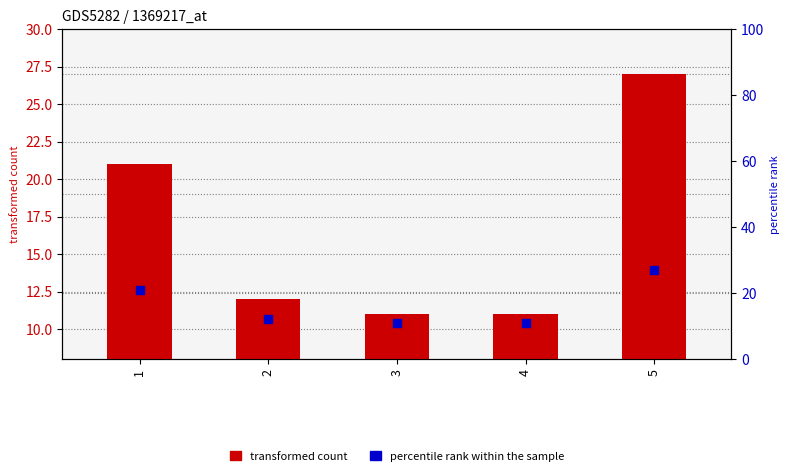

Is the value of transformed count at 5 greater than the value of percentile rank within the sample at 4?

Yes